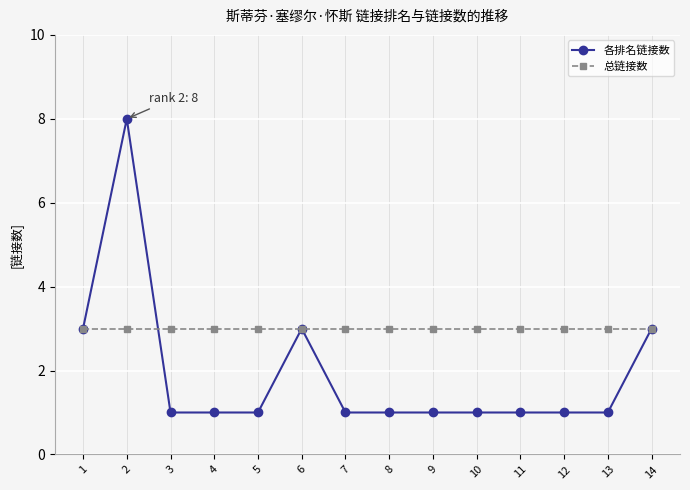

What is the minimum value shown in the chart?

1